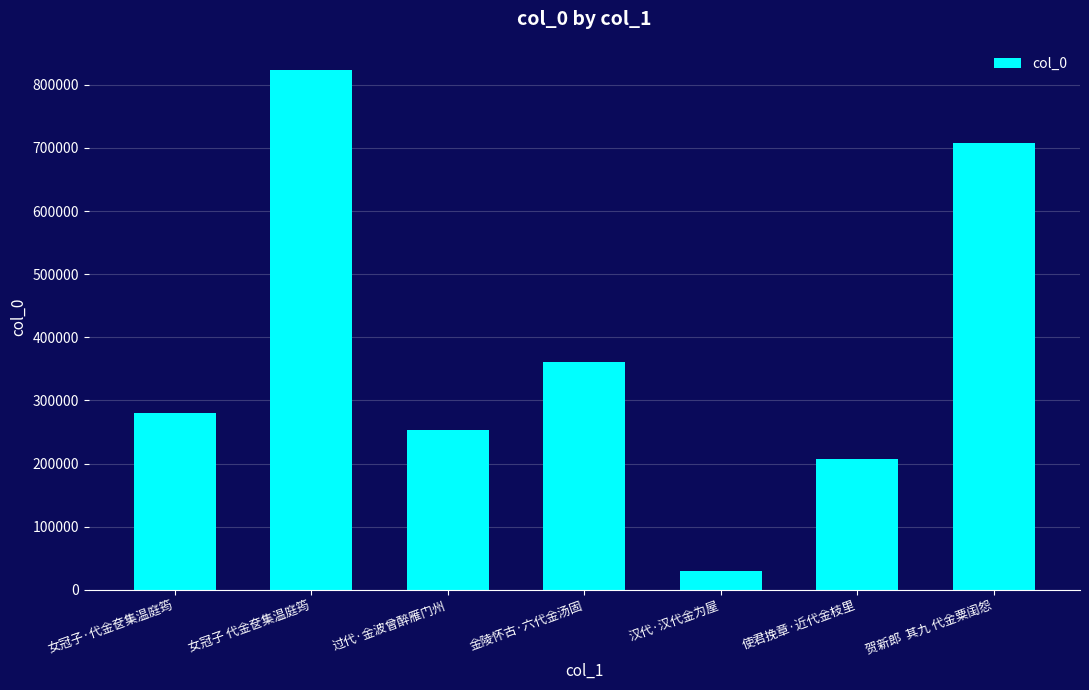

The value at 过代·金波曾醉雁门州 is 253494. True or false?

True